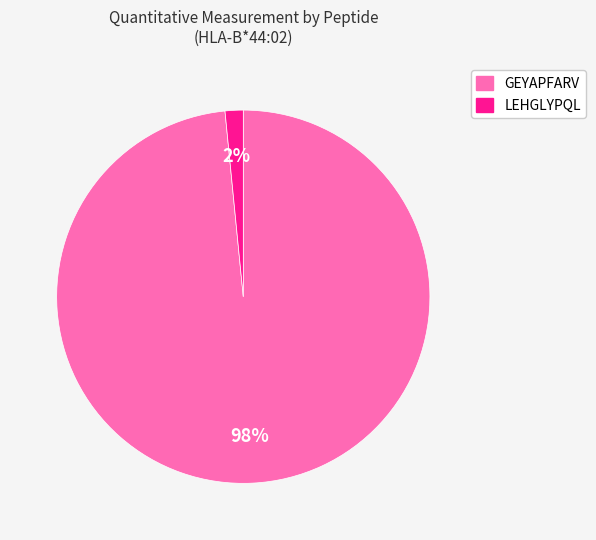

Which slice represents more than half of the pie?

GEYAPFARV